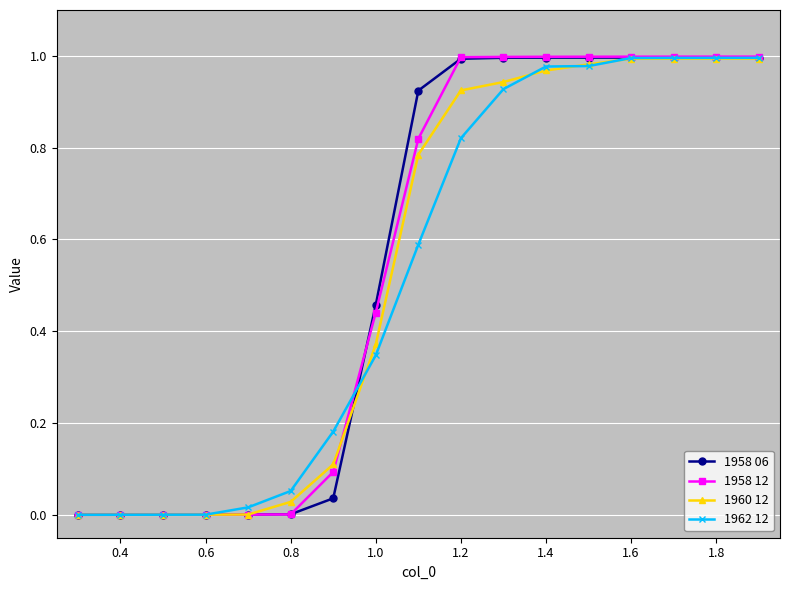

Does the chart display data point markers on the line(s)?

Yes